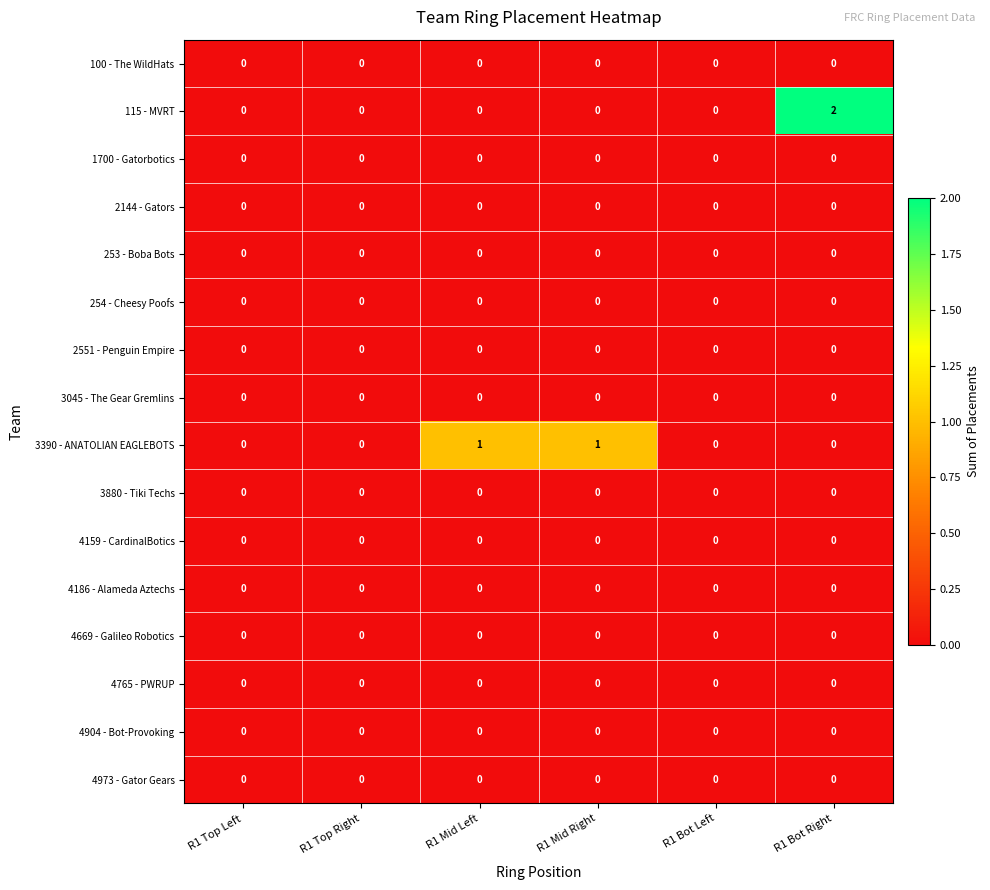

At which category is the sum across all series the highest?

R1 Bot Right